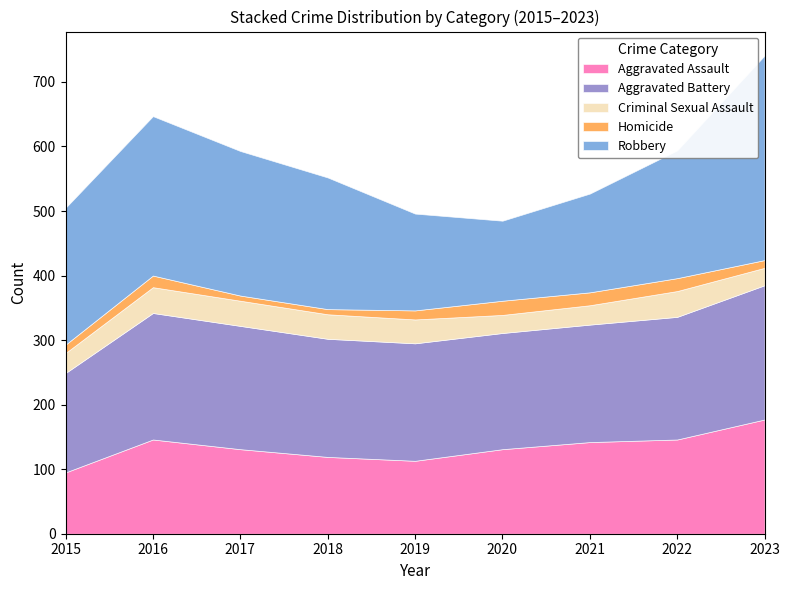

Is the value of Robbery at 2022 greater than the value of Aggravated Assault at 2021?

Yes